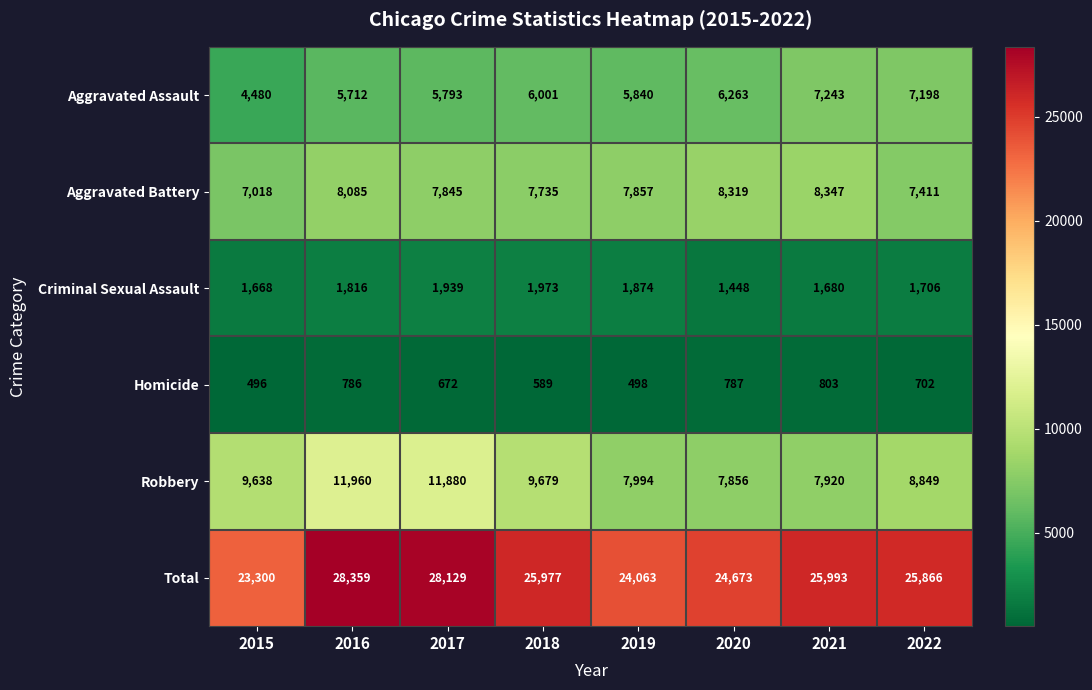

Count the number of data series in this chart.

6